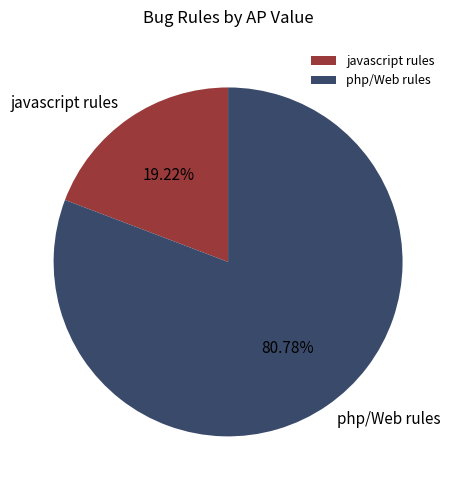

How many segments does this pie chart have?

2